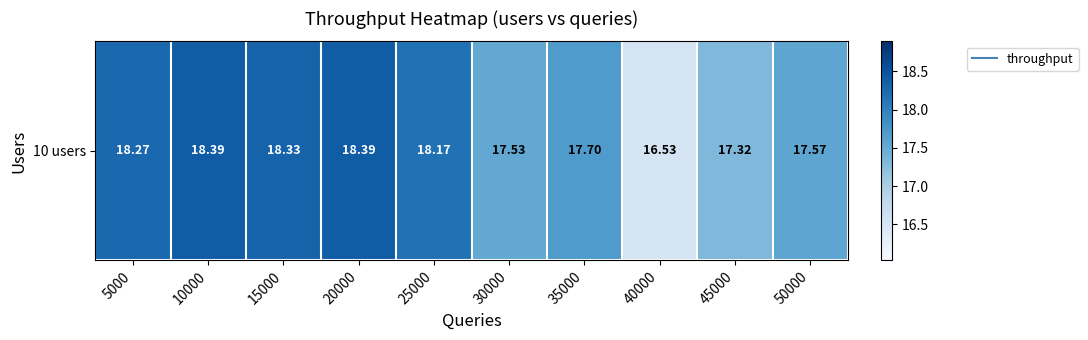

What is the ratio of the value at 25000 to the value at 35000?

1.0